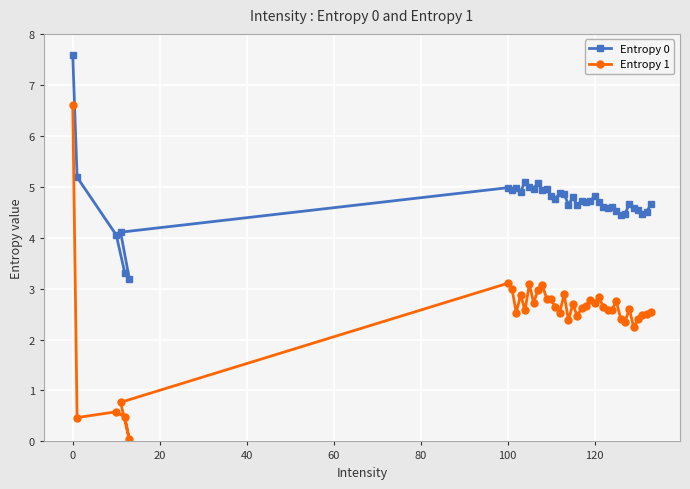

What is the sum of all Entropy 0 values?

188.9